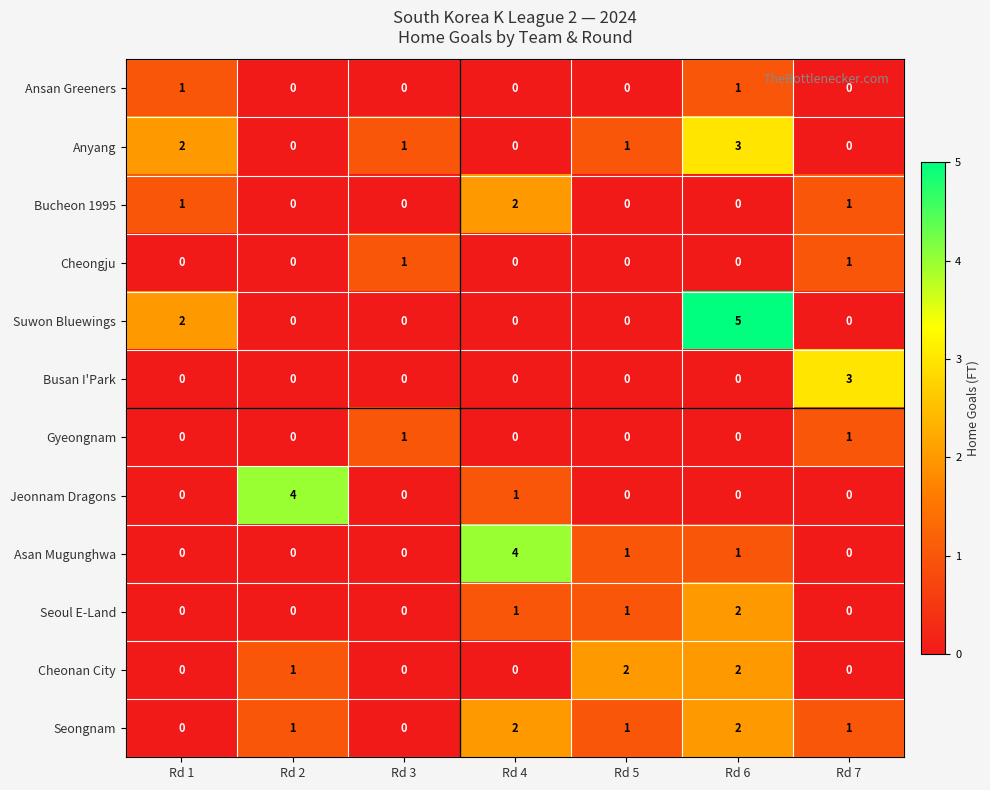

What is the difference between the highest and lowest values at Rd 4?

4